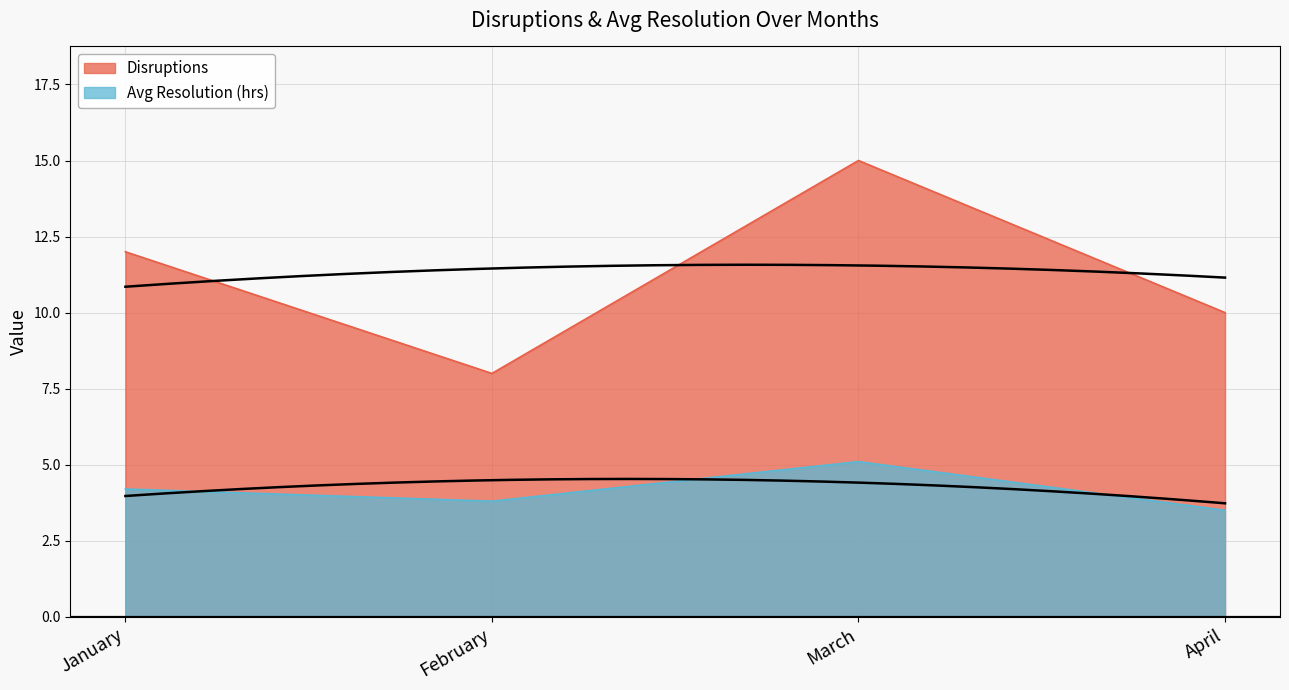

Is the value of Disruptions at April greater than the value of Avg Resolution (hrs) at January?

Yes